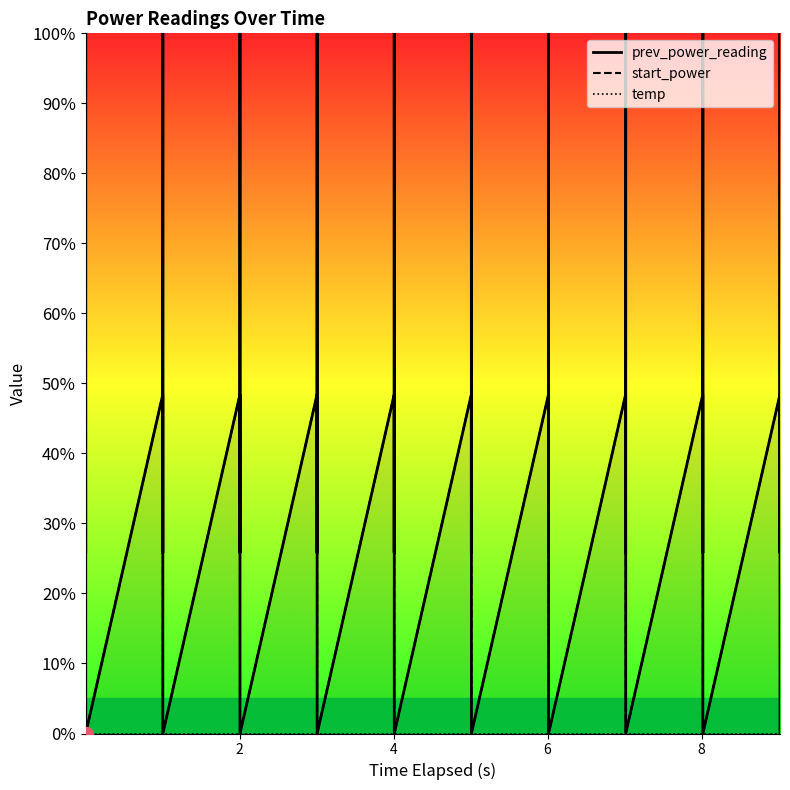

Where is prev_power_reading nearest to the value 0?

6